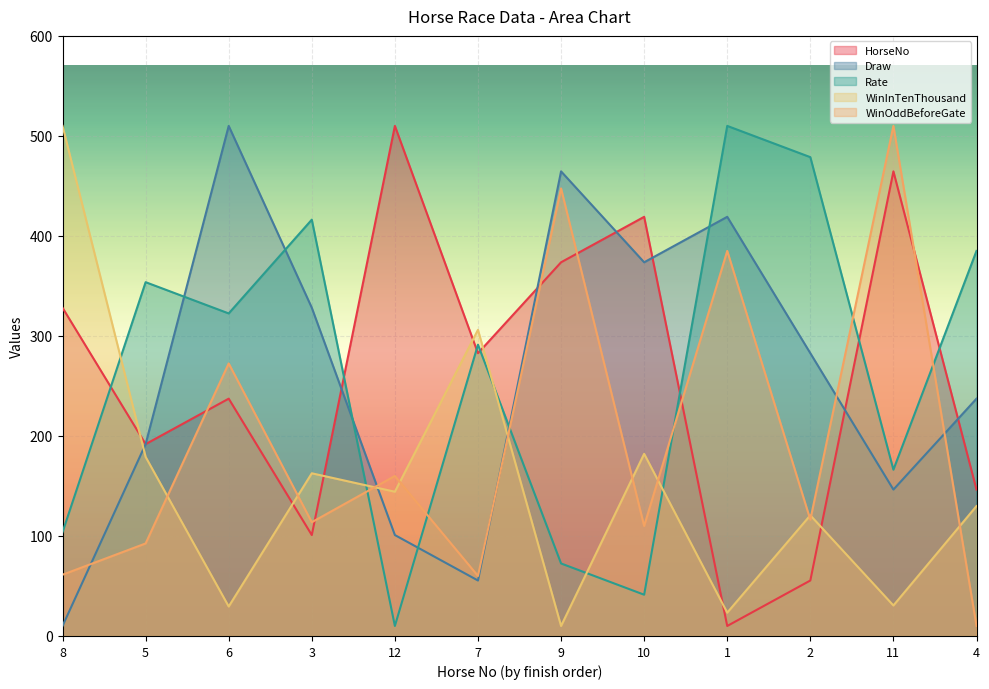

Which series has the widest spread of values?

HorseNo